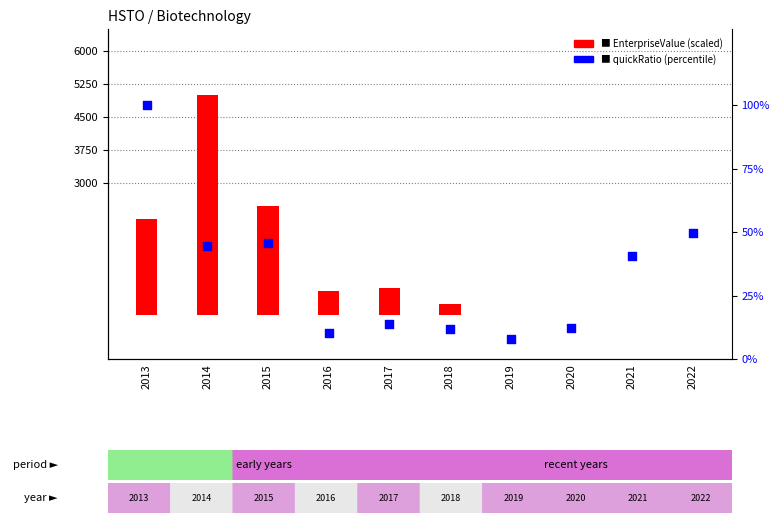

Which series has the largest total across all categories?

EnterpriseValue